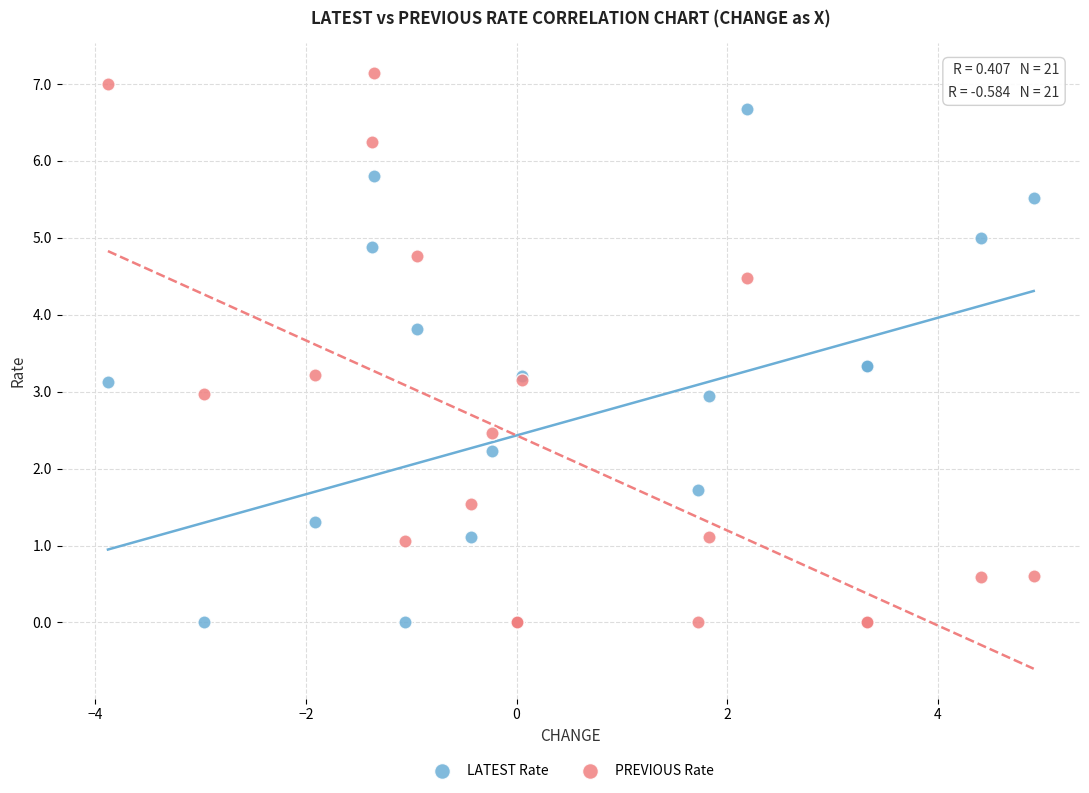

Which series contains the highest Y value?

PREVIOUS Rate